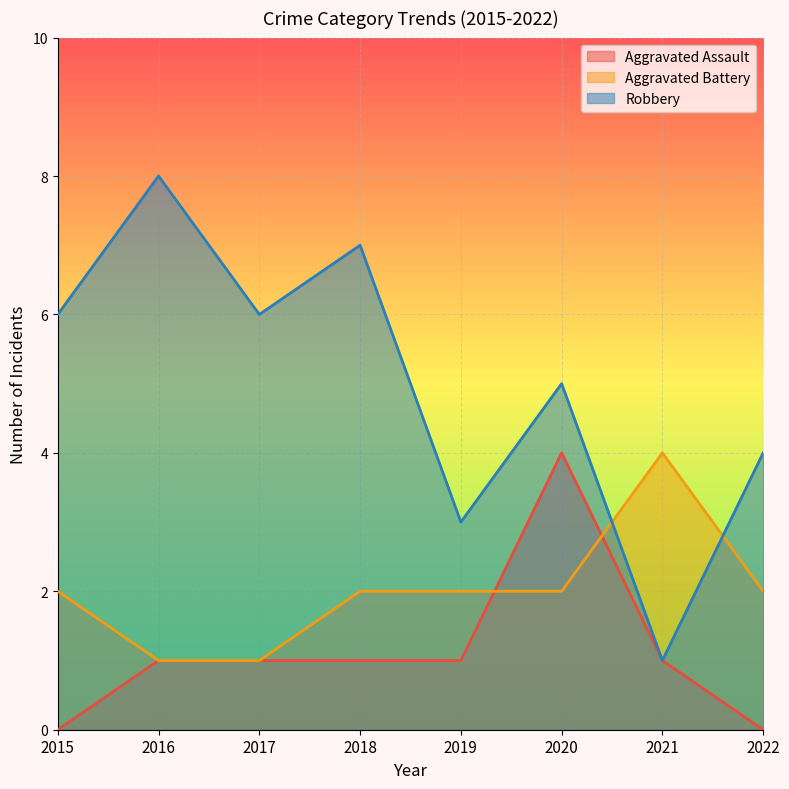

The value of Aggravated Battery at 2015 is 3. True or false?

False